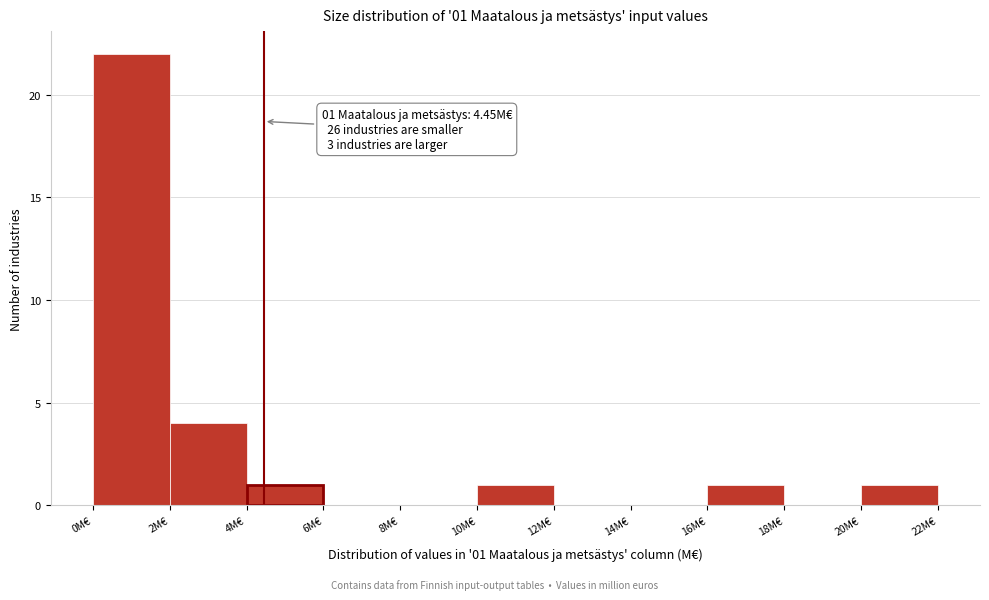

Which range on the x-axis has the tallest bar?

0 to 2